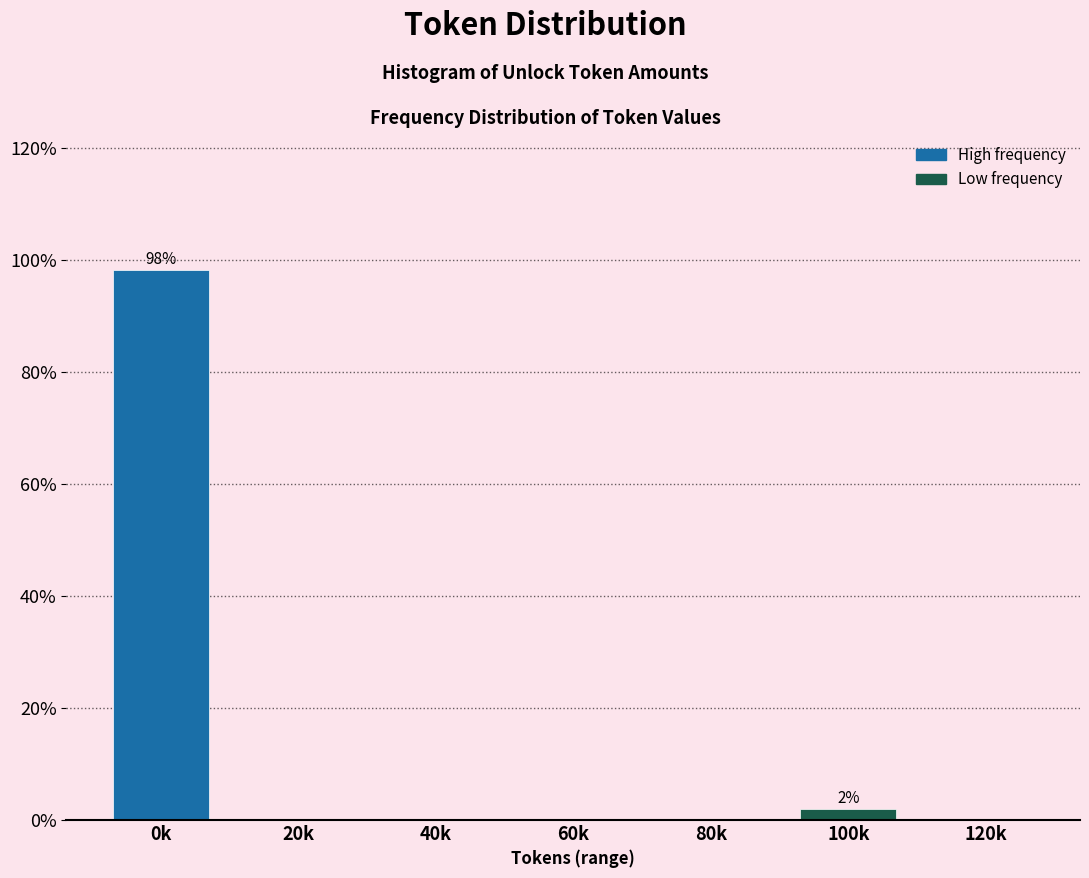

Reading right to left, transcribe all the data shown in this chart.

120k=0.0	100k=1.9	80k=0.0	60k=0.0	40k=0.0	20k=0.0	0k=98.1